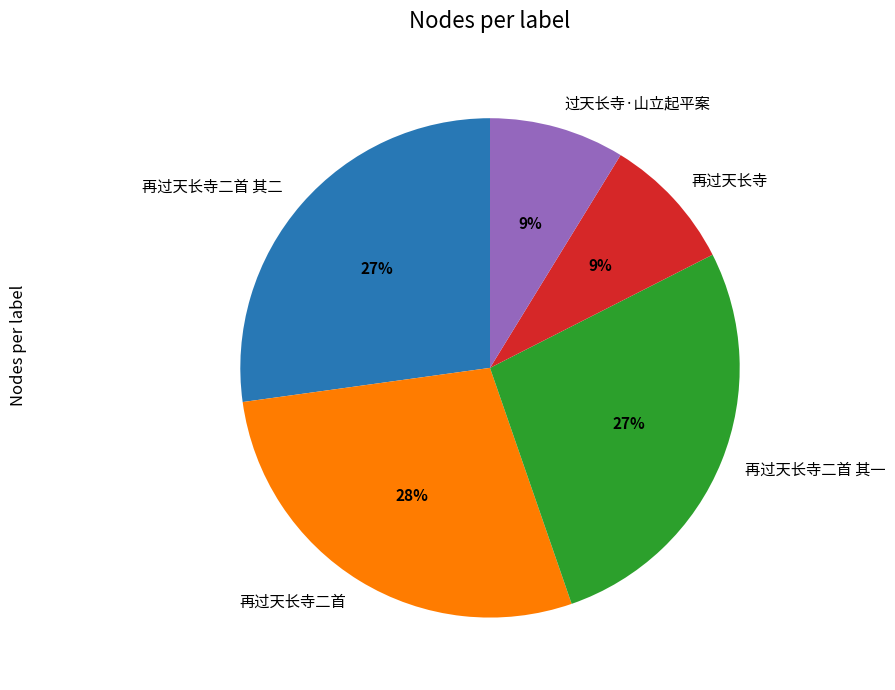

To the nearest percent, what portion does 过天长寺·山立起平案 represent?

9%